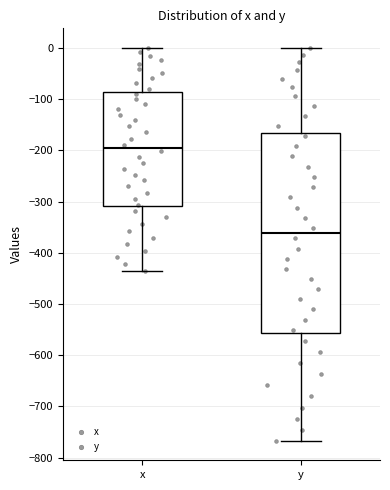

Which box is the tallest, from its lower edge to its upper edge?

y